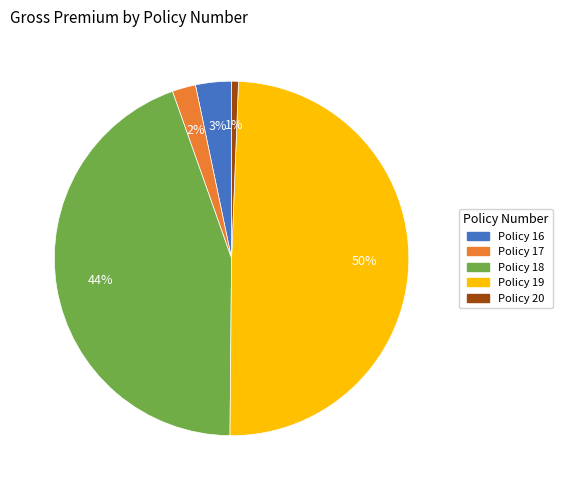

To the nearest percent, what is the average slice percentage?

20%